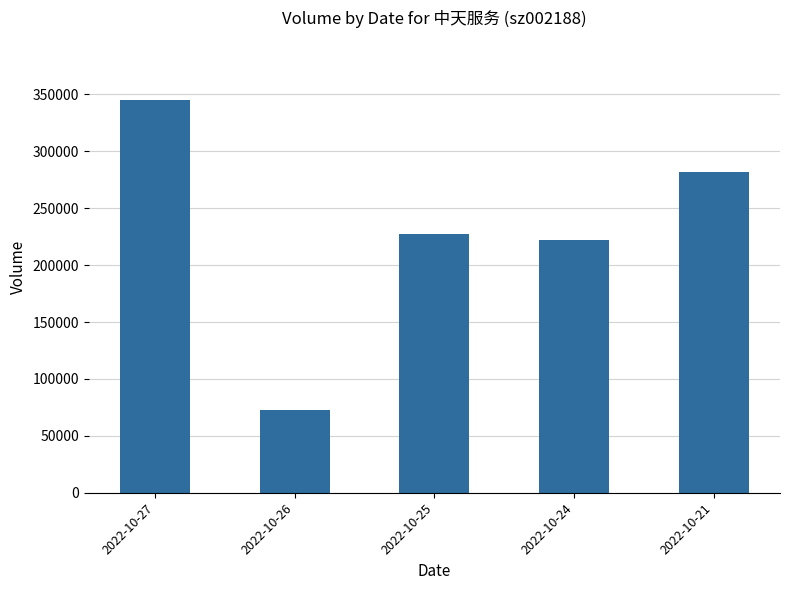

Does the chart contain stacked bars?

No